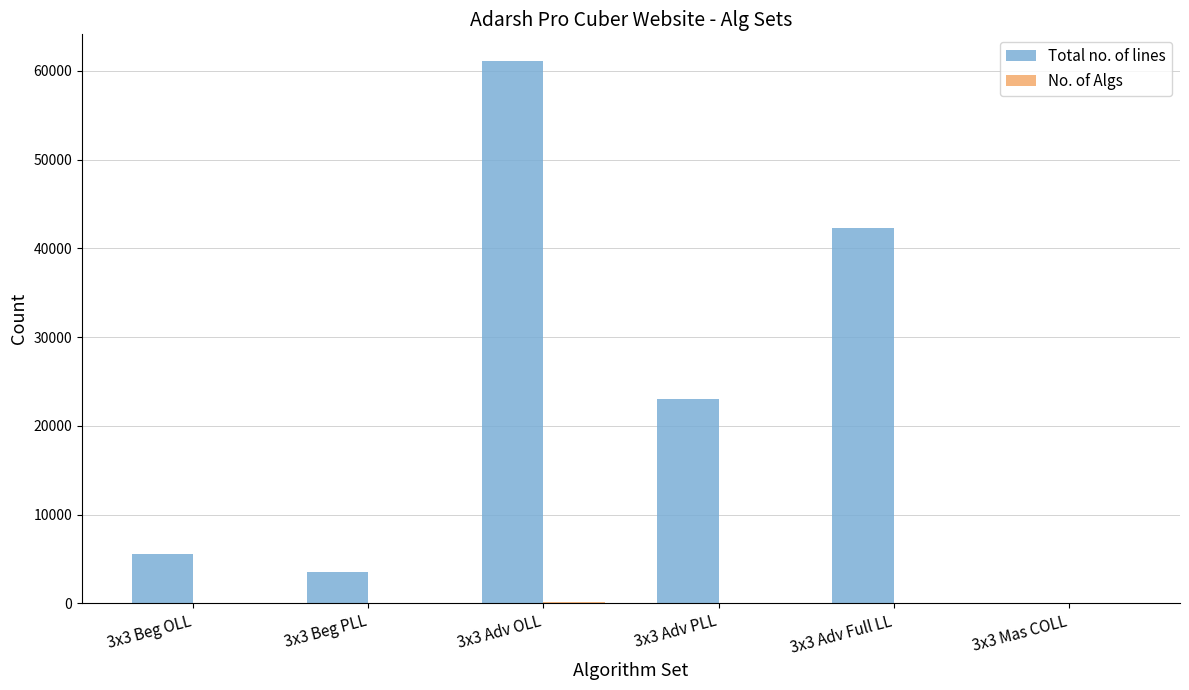

Is it true that Total no. of lines equals 42249 at 3x3 Adv Full LL?

True